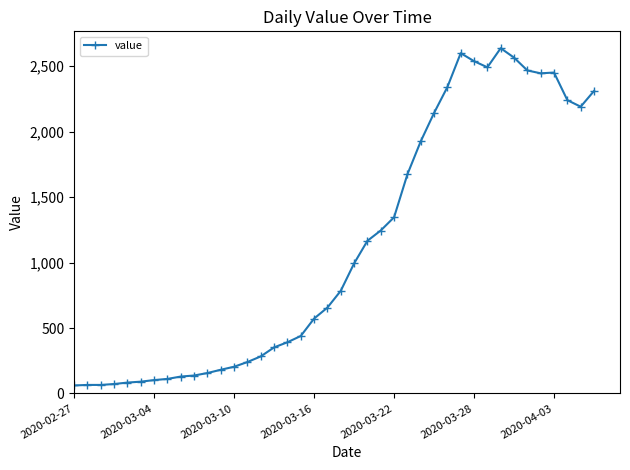

What is the value of the 11th point from the left?

156